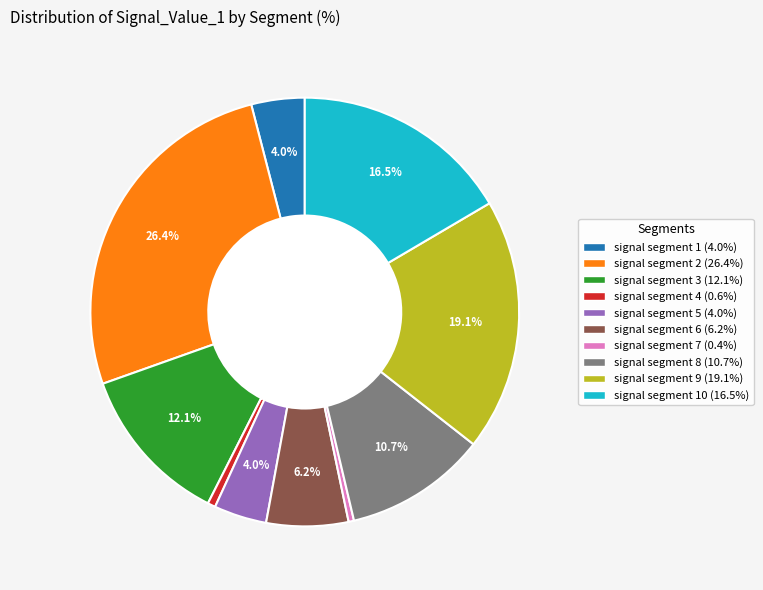

Is there any slice that represents more than half of the pie?

No